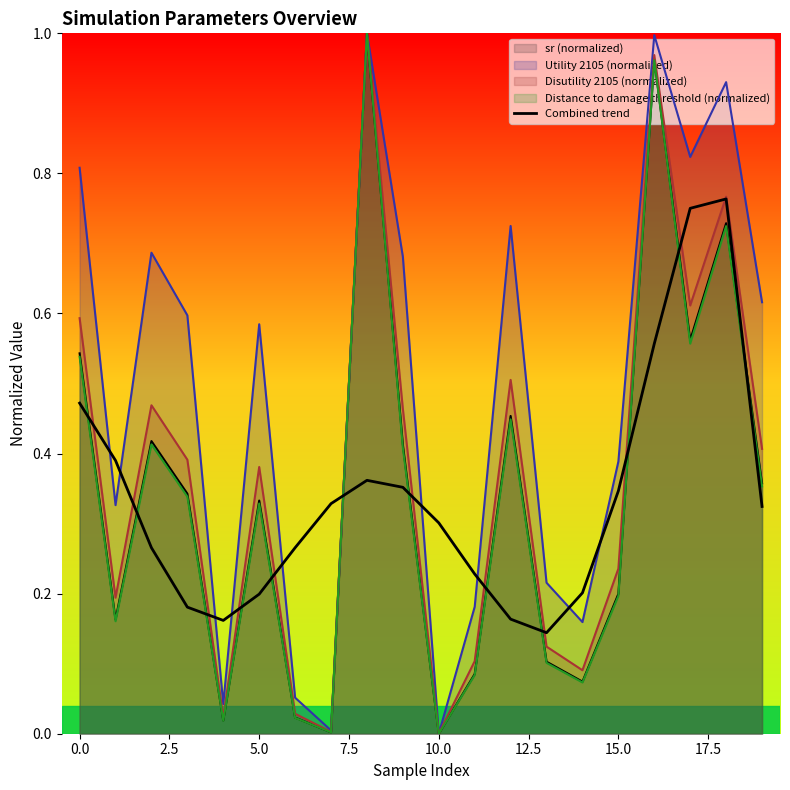

The value at 16 is 0.6. True or false?

True